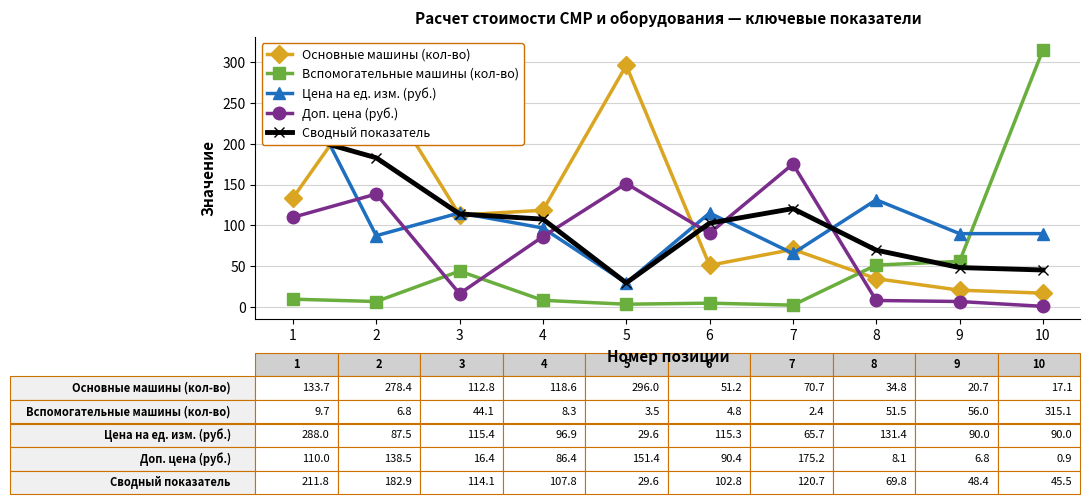

What is the lowest value of the Цена на ед. изм. (руб.) series?

29.6